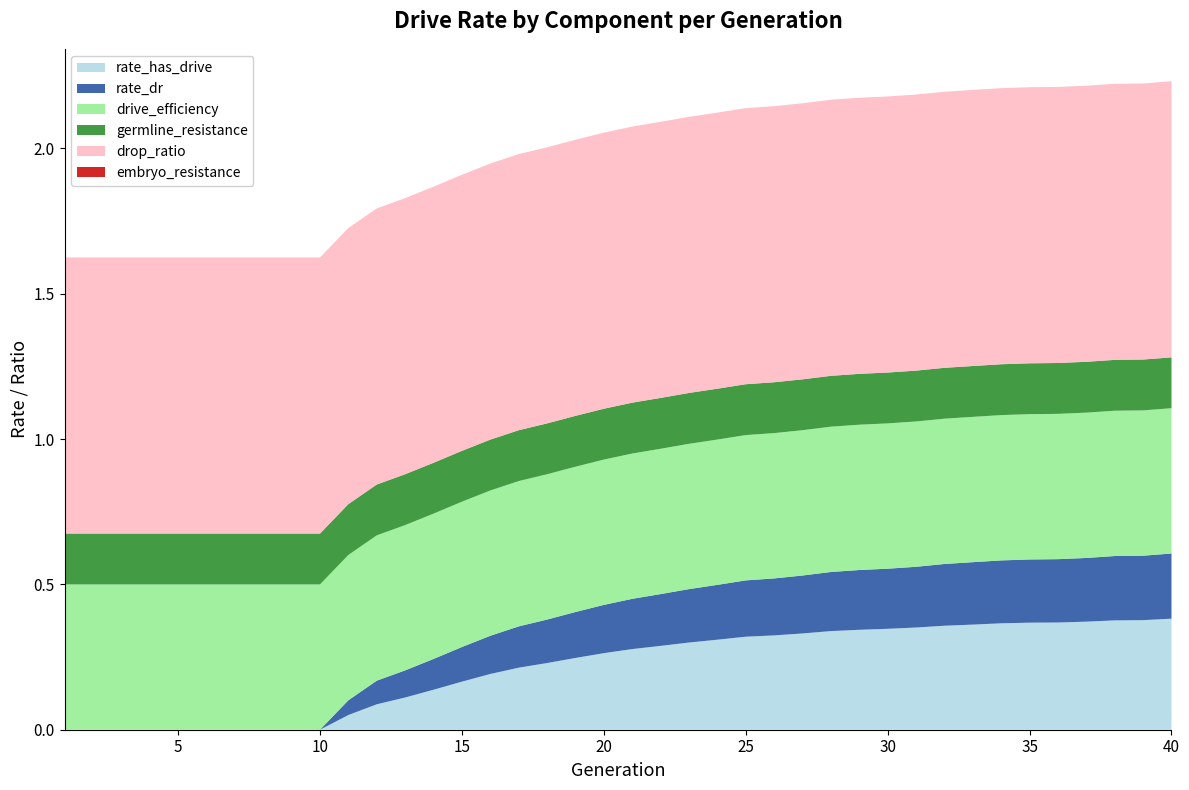

Reading left to right, extract all data points from this chart.

rate_has_drive: 1=0.0	2=0.0	3=0.0	4=0.0	5=0.0	6=0.0	7=0.0	8=0.0	9=0.0	10=0.0	11=0.1	12=0.1	13=0.1	14=0.1	15=0.2	16=0.2	17=0.2	18=0.2	19=0.2	20=0.3	21=0.3	22=0.3	23=0.3	24=0.3	25=0.3	26=0.3	27=0.3	28=0.3	29=0.3	30=0.3	31=0.4	32=0.4	33=0.4	34=0.4	35=0.4	36=0.4	37=0.4	38=0.4	39=0.4	40=0.4
rate_dr: 1=0.0	2=0.0	3=0.0	4=0.0	5=0.0	6=0.0	7=0.0	8=0.0	9=0.0	10=0.0	11=0.1	12=0.1	13=0.1	14=0.1	15=0.1	16=0.1	17=0.1	18=0.1	19=0.2	20=0.2	21=0.2	22=0.2	23=0.2	24=0.2	25=0.2	26=0.2	27=0.2	28=0.2	29=0.2	30=0.2	31=0.2	32=0.2	33=0.2	34=0.2	35=0.2	36=0.2	37=0.2	38=0.2	39=0.2	40=0.2
drive_efficiency: 1=0.5	2=0.5	3=0.5	4=0.5	5=0.5	6=0.5	7=0.5	8=0.5	9=0.5	10=0.5	11=0.5	12=0.5	13=0.5	14=0.5	15=0.5	16=0.5	17=0.5	18=0.5	19=0.5	20=0.5	21=0.5	22=0.5	23=0.5	24=0.5	25=0.5	26=0.5	27=0.5	28=0.5	29=0.5	30=0.5	31=0.5	32=0.5	33=0.5	34=0.5	35=0.5	36=0.5	37=0.5	38=0.5	39=0.5	40=0.5
germline_resistance: 1=0.2	2=0.2	3=0.2	4=0.2	5=0.2	6=0.2	7=0.2	8=0.2	9=0.2	10=0.2	11=0.2	12=0.2	13=0.2	14=0.2	15=0.2	16=0.2	17=0.2	18=0.2	19=0.2	20=0.2	21=0.2	22=0.2	23=0.2	24=0.2	25=0.2	26=0.2	27=0.2	28=0.2	29=0.2	30=0.2	31=0.2	32=0.2	33=0.2	34=0.2	35=0.2	36=0.2	37=0.2	38=0.2	39=0.2	40=0.2
drop_ratio: 1=0.9	2=0.9	3=0.9	4=0.9	5=0.9	6=0.9	7=0.9	8=0.9	9=0.9	10=0.9	11=0.9	12=0.9	13=0.9	14=0.9	15=0.9	16=0.9	17=0.9	18=0.9	19=0.9	20=0.9	21=0.9	22=0.9	23=0.9	24=0.9	25=0.9	26=0.9	27=0.9	28=0.9	29=0.9	30=0.9	31=0.9	32=0.9	33=0.9	34=0.9	35=0.9	36=0.9	37=0.9	38=0.9	39=0.9	40=0.9
embryo_resistance: 1=0.0	2=0.0	3=0.0	4=0.0	5=0.0	6=0.0	7=0.0	8=0.0	9=0.0	10=0.0	11=0.0	12=0.0	13=0.0	14=0.0	15=0.0	16=0.0	17=0.0	18=0.0	19=0.0	20=0.0	21=0.0	22=0.0	23=0.0	24=0.0	25=0.0	26=0.0	27=0.0	28=0.0	29=0.0	30=0.0	31=0.0	32=0.0	33=0.0	34=0.0	35=0.0	36=0.0	37=0.0	38=0.0	39=0.0	40=0.0